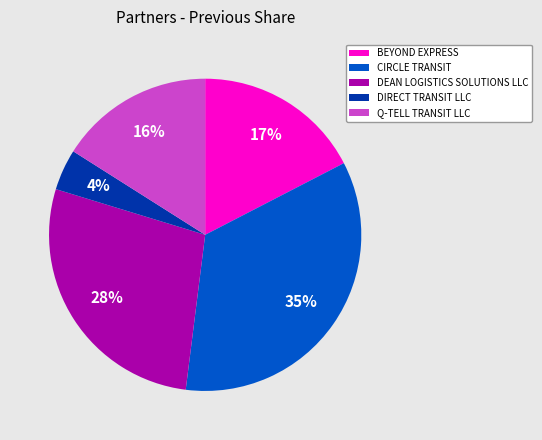

To the nearest percent, what is the average slice percentage?

20%